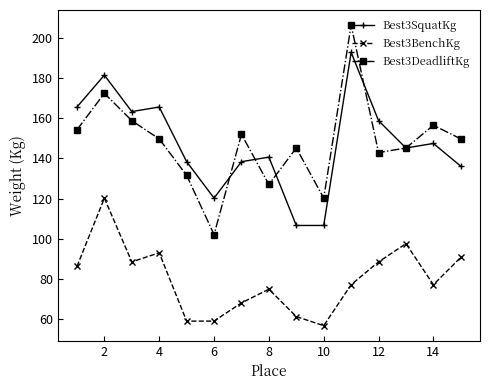

What is the sum of all Best3BenchKg values?

1197.5